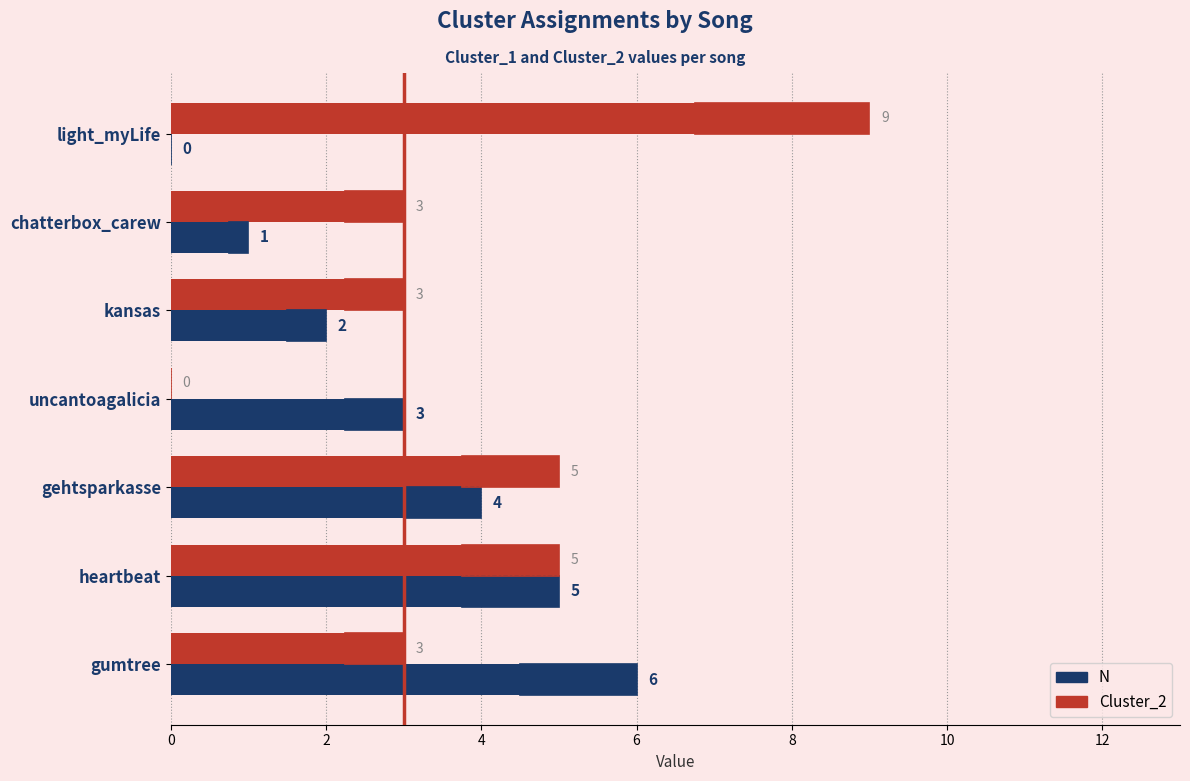

What is the difference between the highest and lowest values at kansas?

1